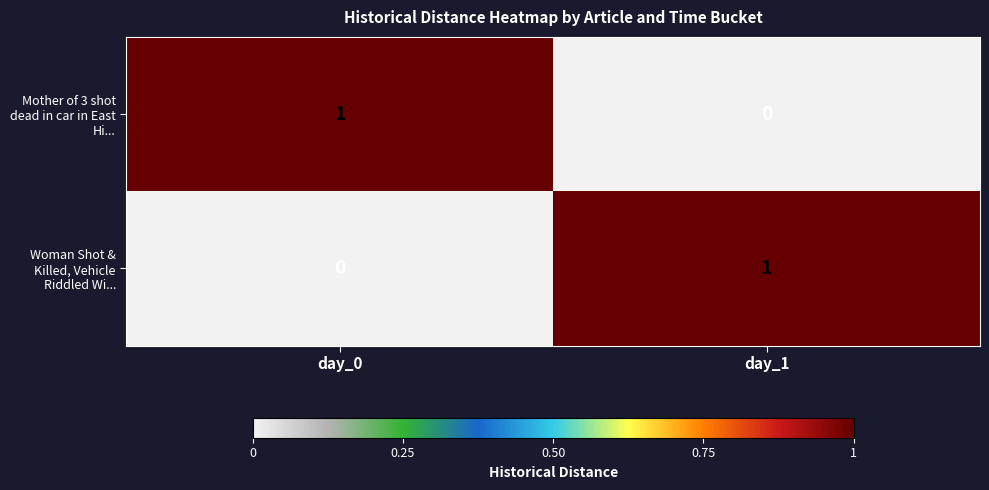

How many positive values does the Woman Shot & Killed, Vehicle Riddled Wi... series have?

1